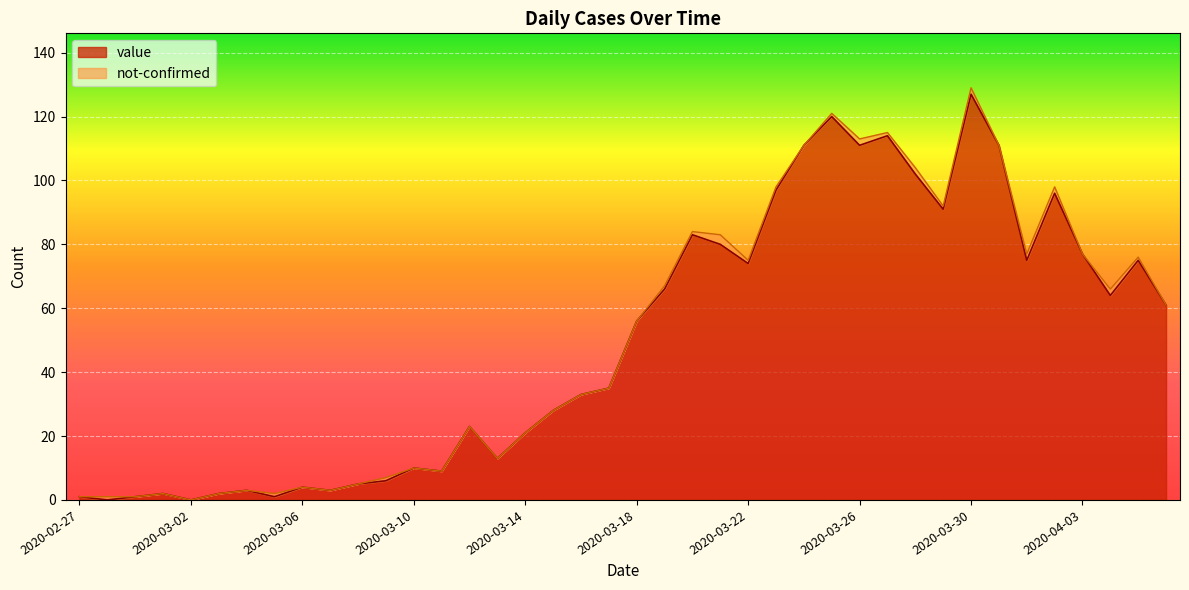

The chart shows a value of 30 at 2020-03-14. True or false?

False